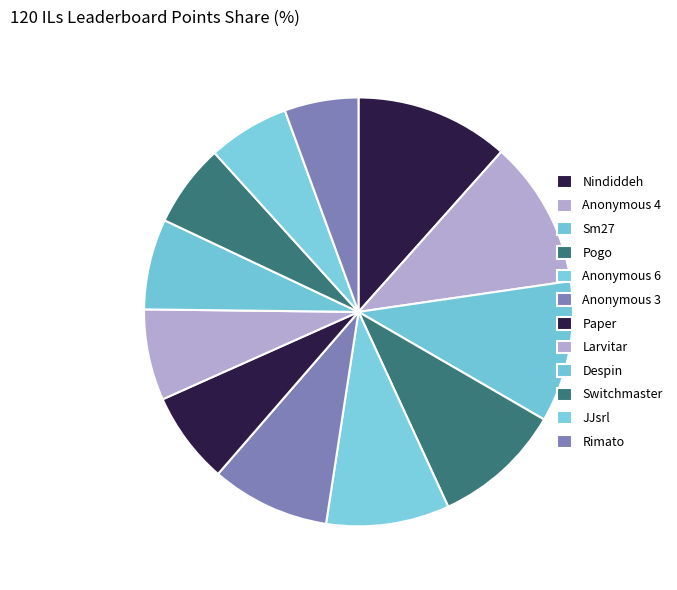

How many slices are in this pie chart?

12